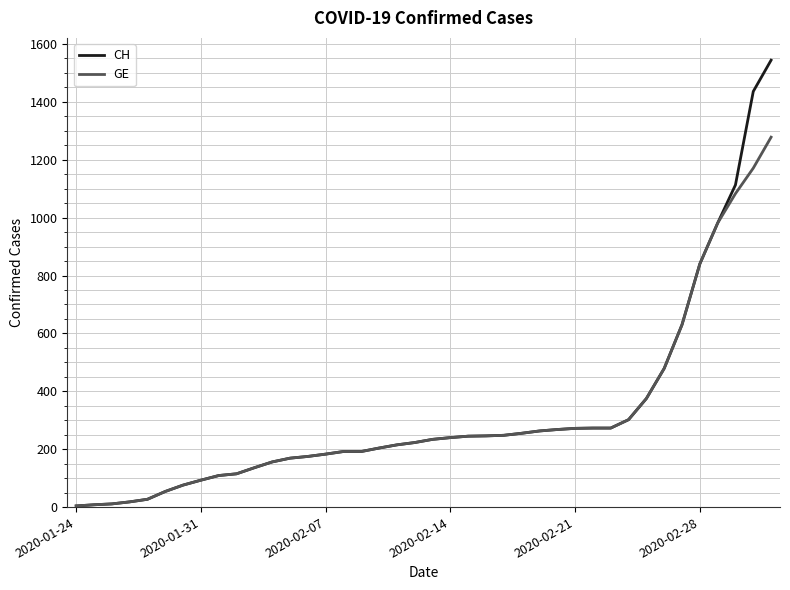

Which series has the largest range (max minus min)?

CH